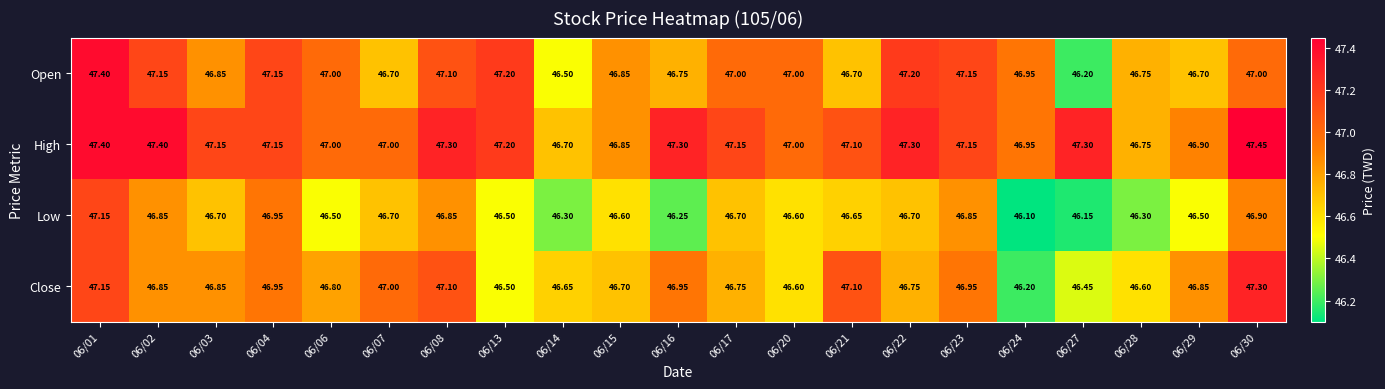

Rank the series by their maximum value, from lowest to highest.

Low, Close, Open, High